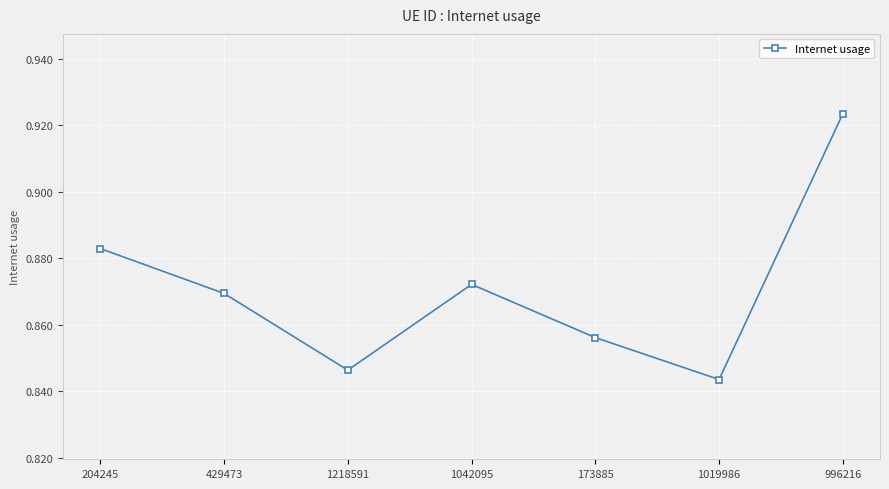

List the labels in order of value, largest first.

996216, 204245, 1042095, 429473, 173885, 1218591, 1019986